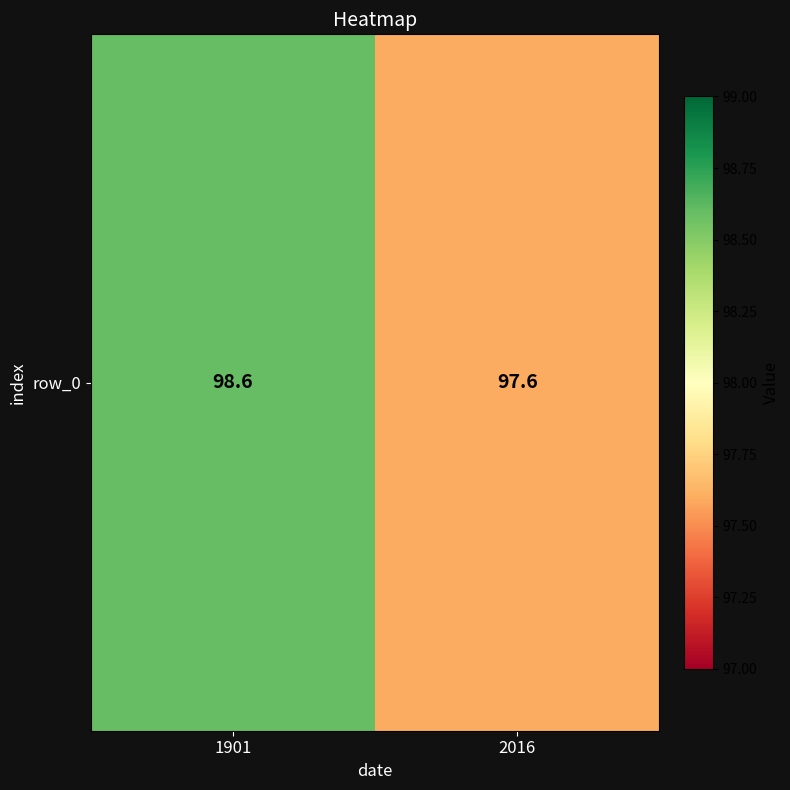

Where is the data nearest to the value 98?

2016